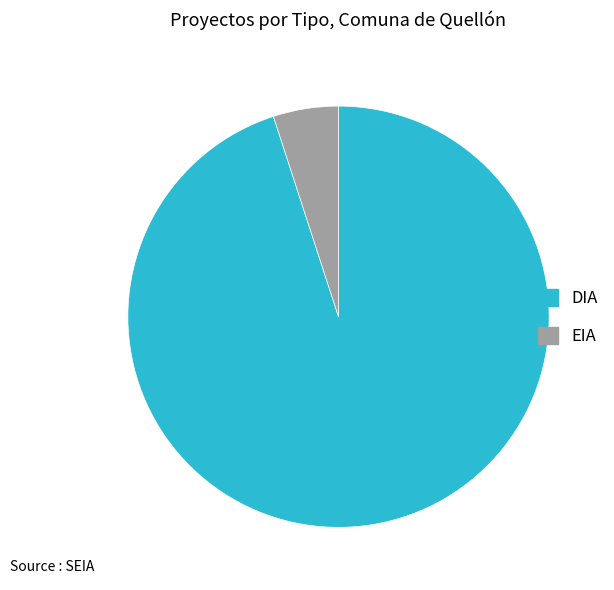

What is the largest slice in the pie chart?

DIA